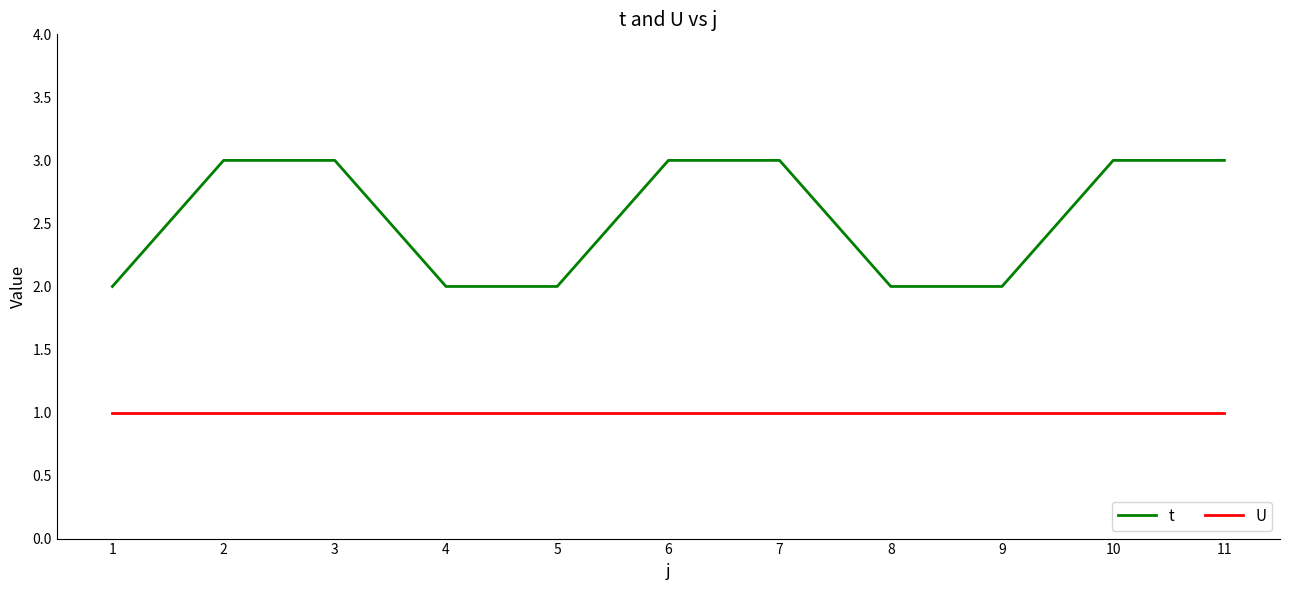

True or false: t and U intersect in this chart.

False